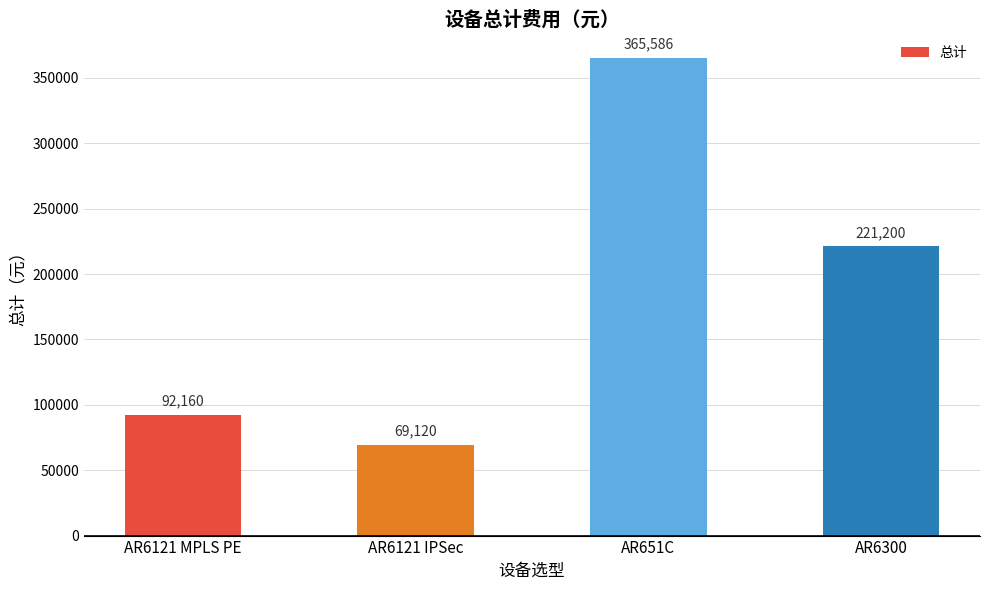

List the labels in order of value, largest first.

AR651C, AR6300, AR6121 MPLS PE, AR6121 IPSec